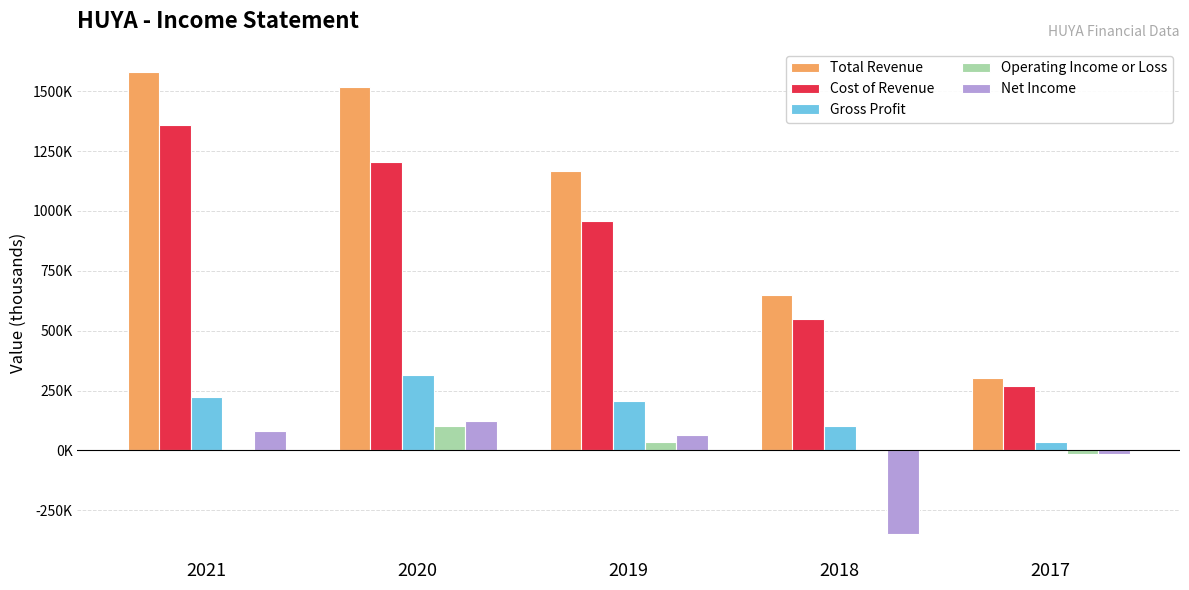

Between 2021 and 2020, which series saw the biggest shift?

Cost of Revenue